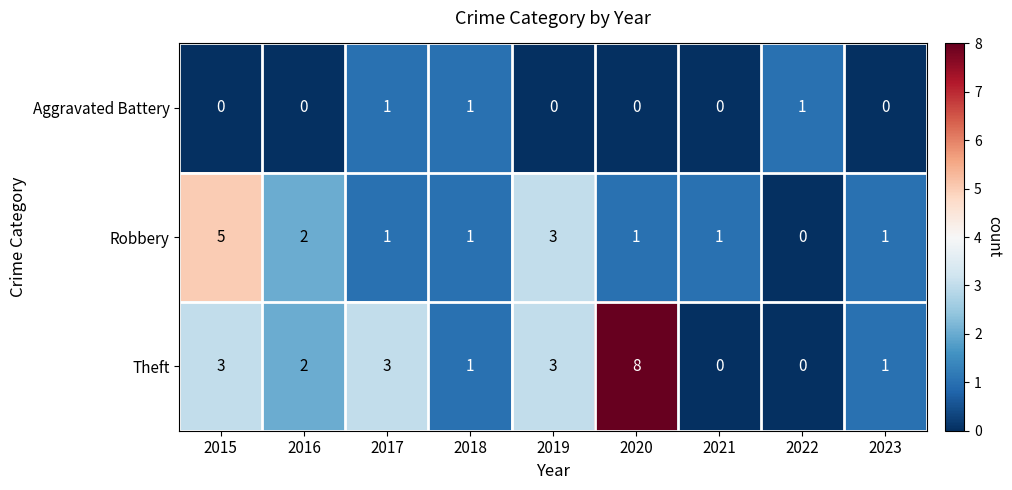

Which series has the largest range (max minus min)?

Theft